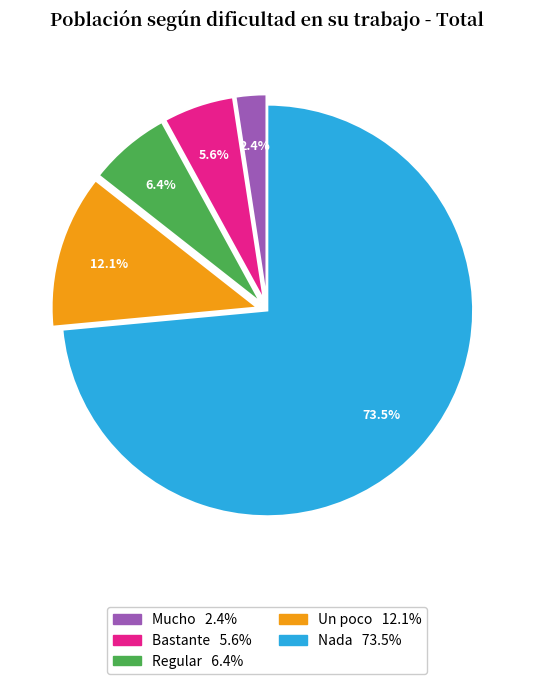

Which category has the biggest portion of the pie?

Nada